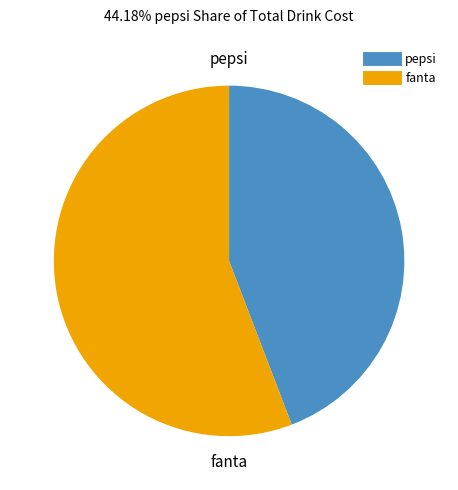

What is the largest slice in the pie chart?

fanta